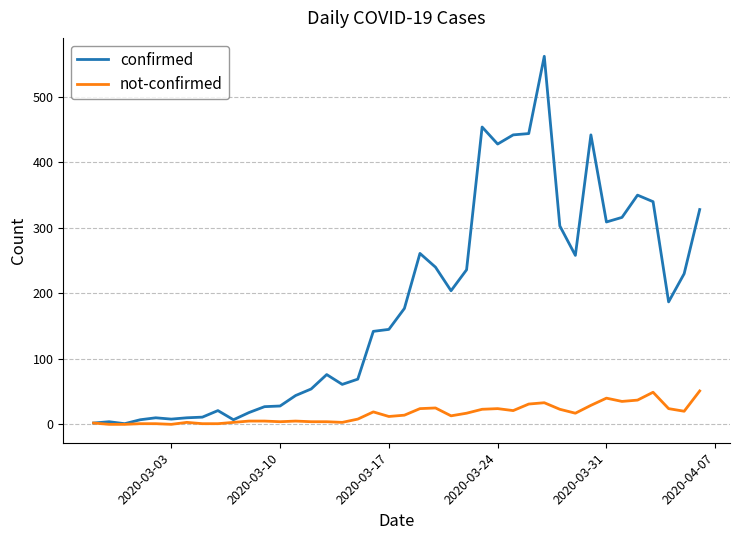

List the series in order of their peak value, lowest first.

not-confirmed, confirmed